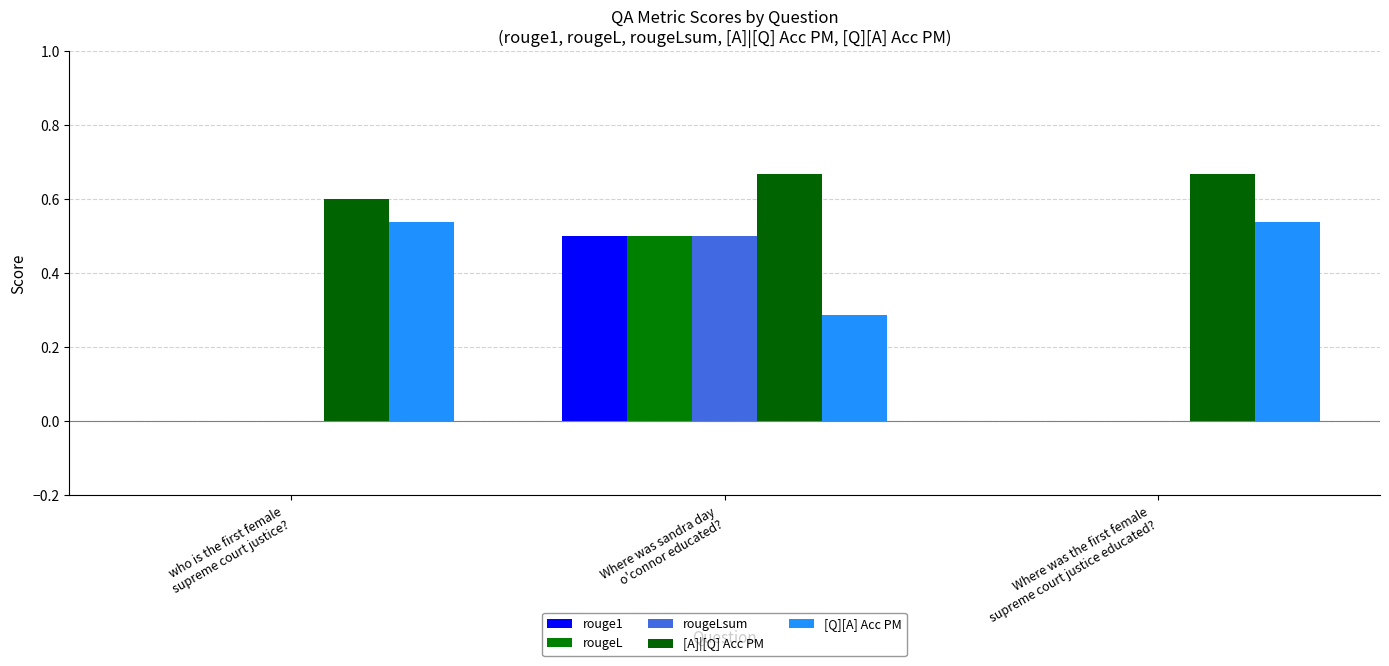

What position from the left is Where was the first female
supreme court justice educated??

3